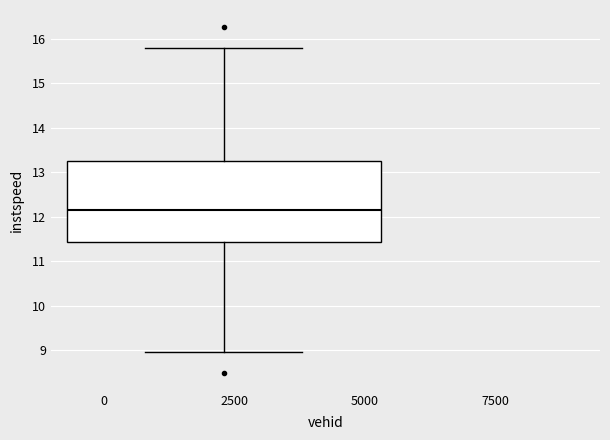

Where does the median line of the box sit on the y-axis? The values are not printed on the chart, so give them approximately, as read against the axis.

12.2